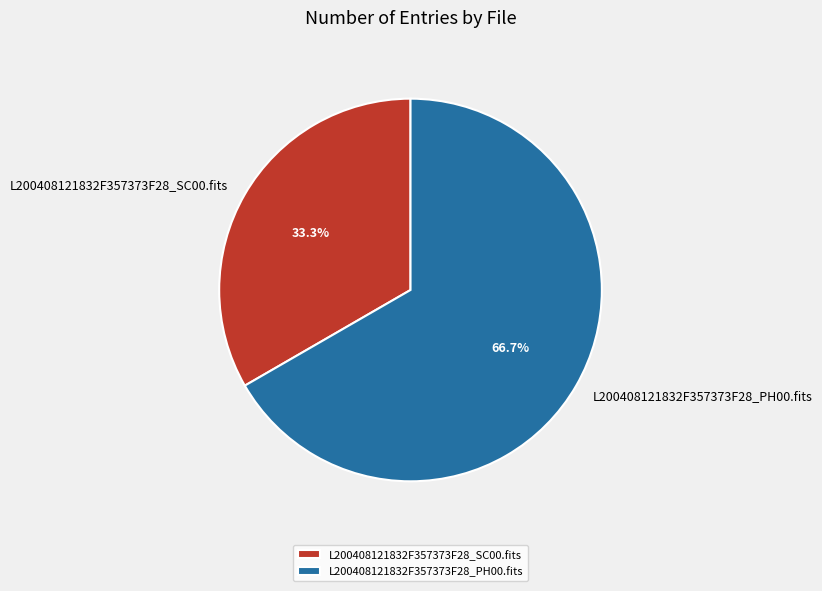

Does L200408121832F357373F28_PH00.fits represent more than half of the total?

Yes